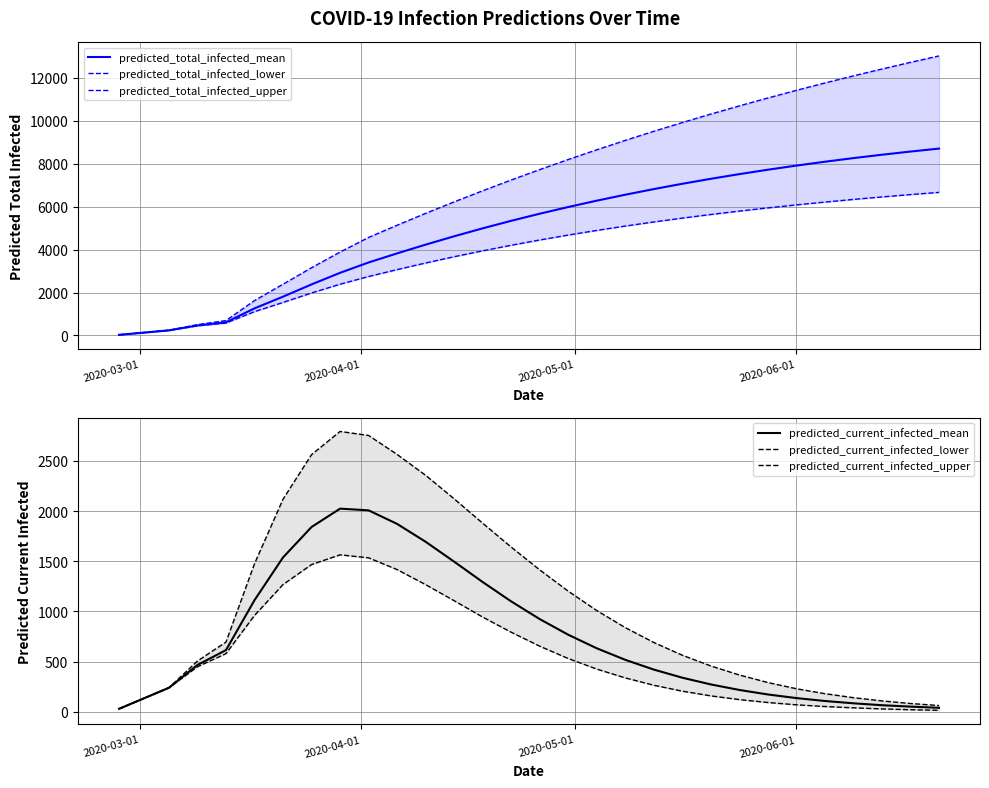

Which series ends up on top after the final intersection of predicted_current_infected_upper and predicted_total_infected_lower?

predicted_total_infected_lower